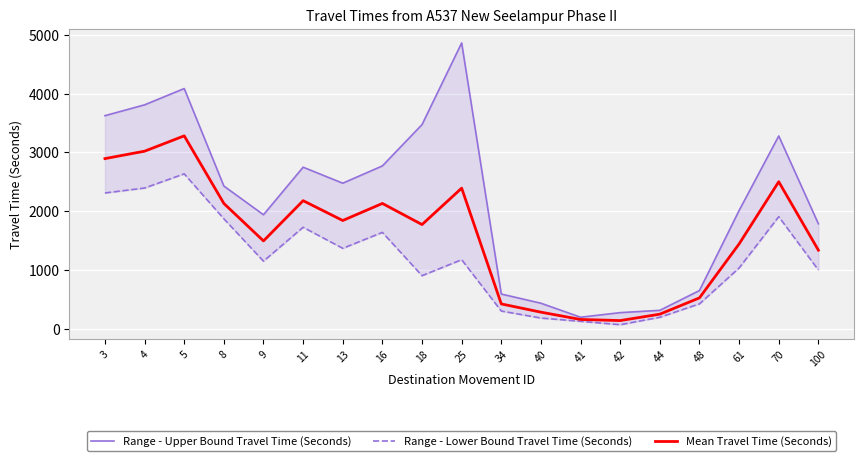

What is the value of the Range - Lower Bound Travel Time (Seconds) point at the 8th from the left?

1642